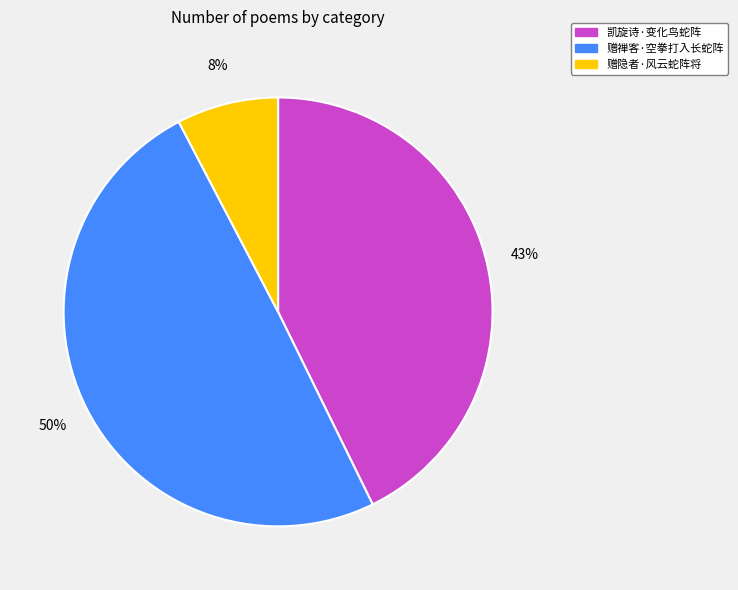

The 凯旋诗·变化鸟蛇阵 slice represents 33% of the pie. True or false?

False